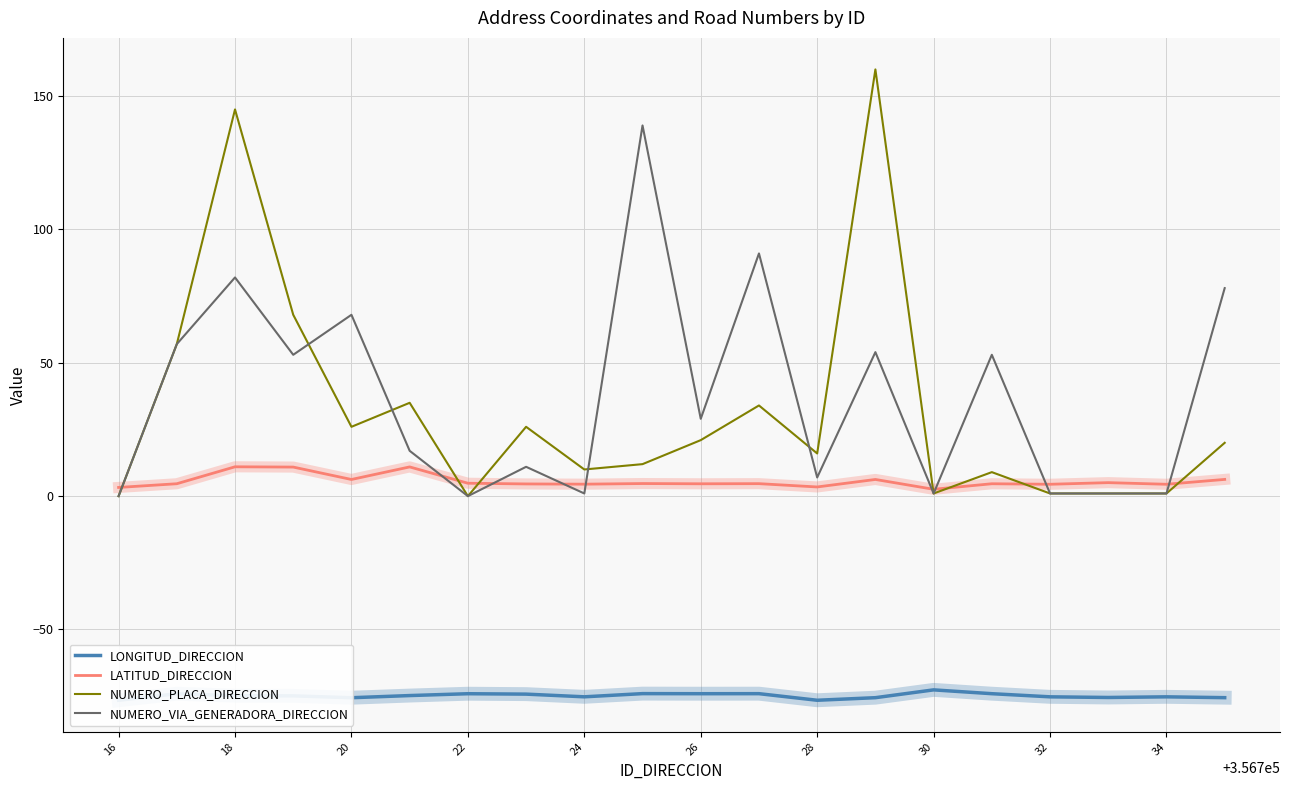

In NUMERO_PLACA_DIRECCION, how many points are higher than both neighbors (excluding endpoints)?

6